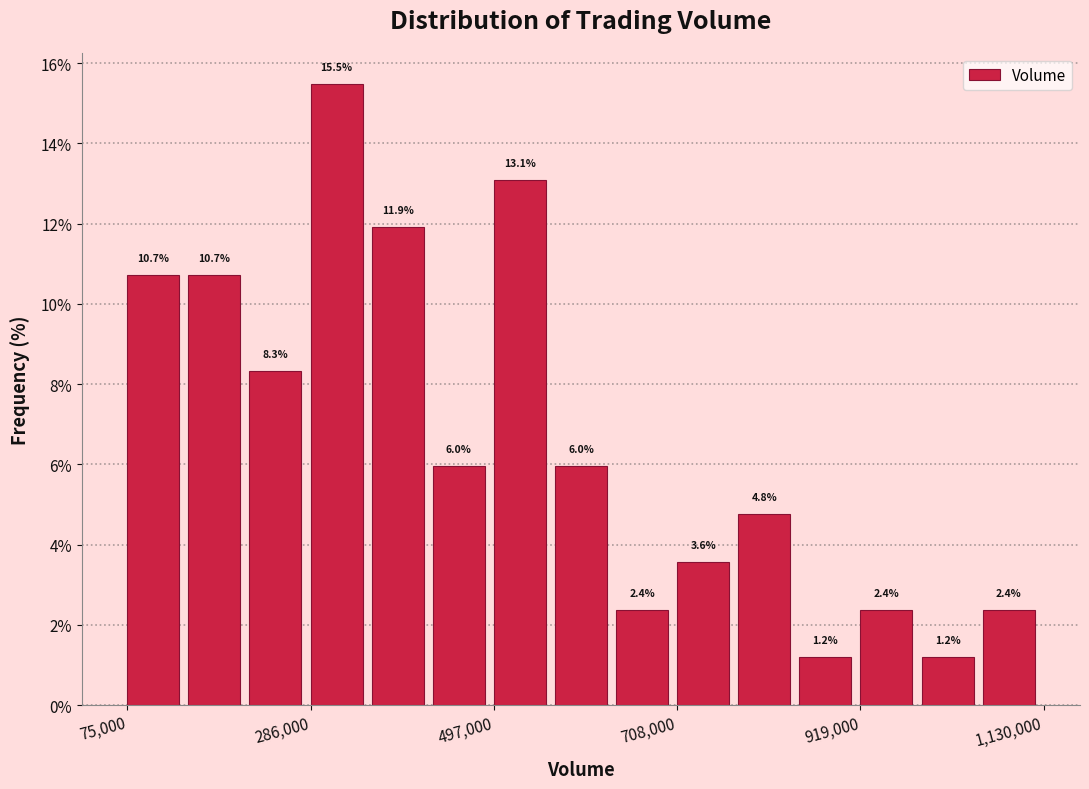

Read against the x-axis, roughly where is the centre of the tallest bar?

300000